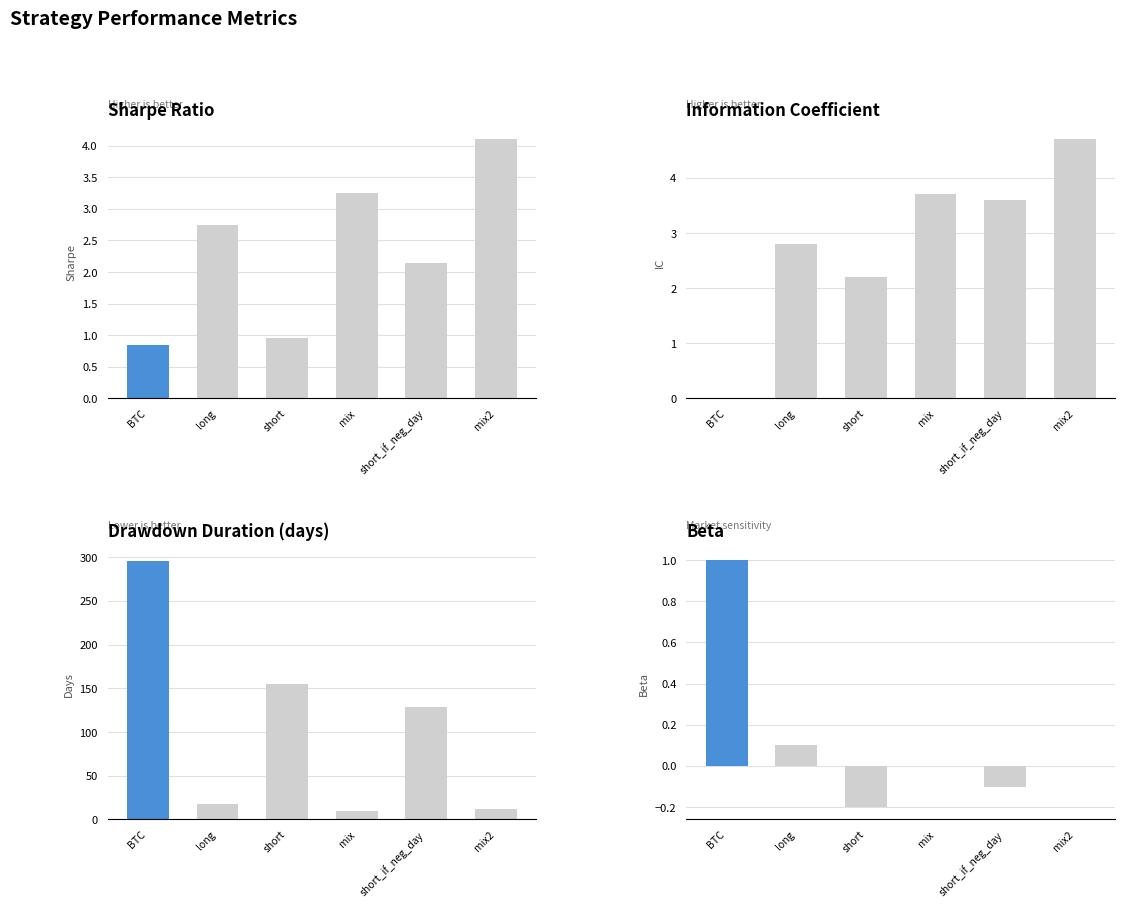

At which category does the chart reach its peak across all series?

BTC